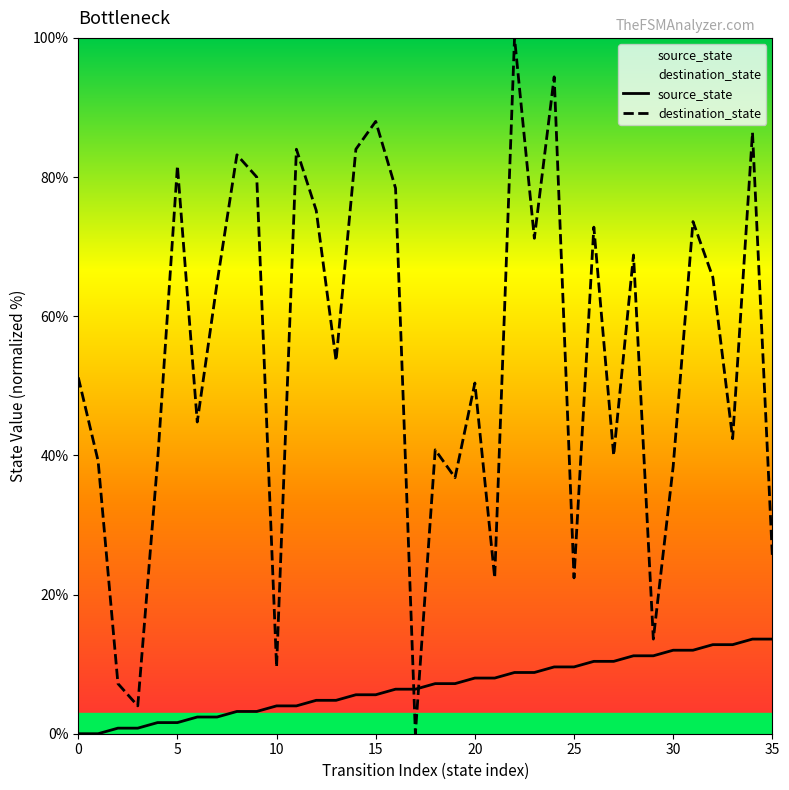

True or false: source_state and destination_state intersect in this chart.

True